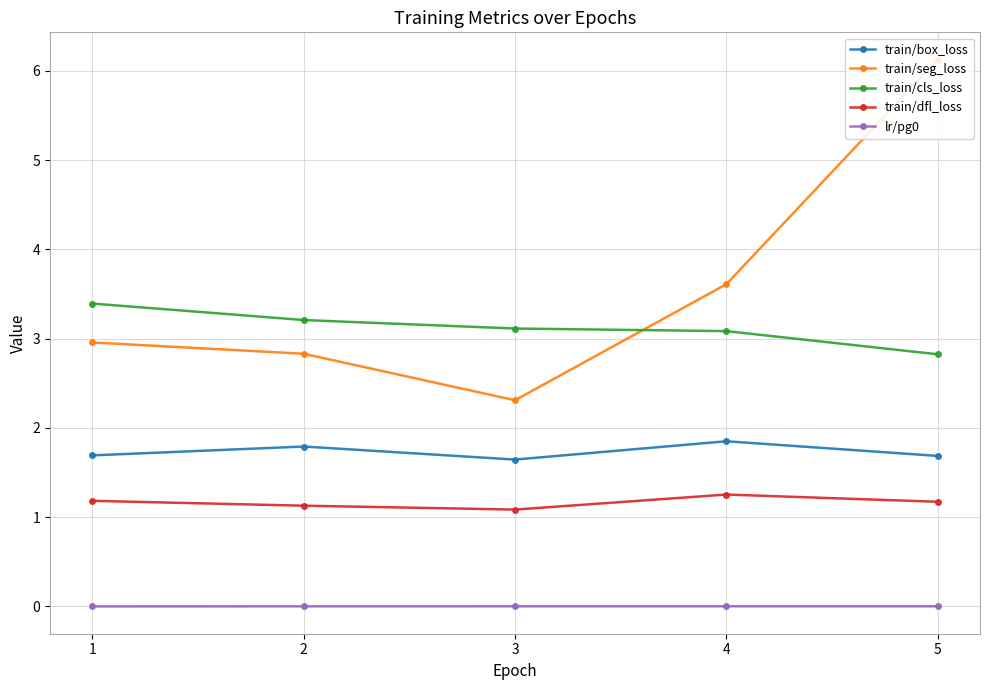

At which category is the sum across all series the highest?

5